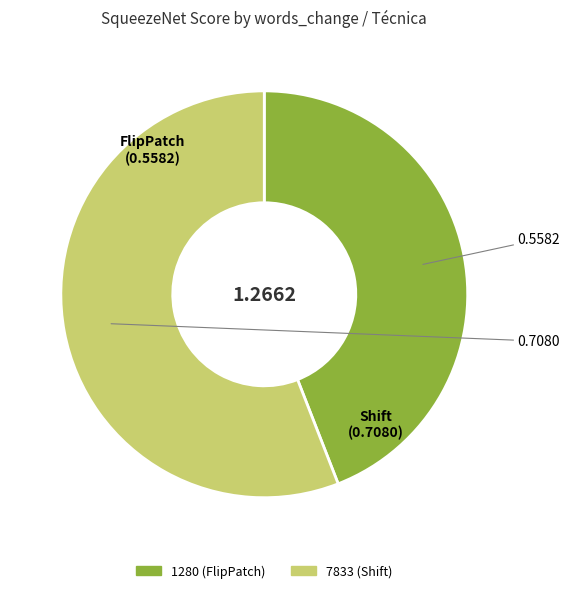

How many slices are in this pie chart?

2